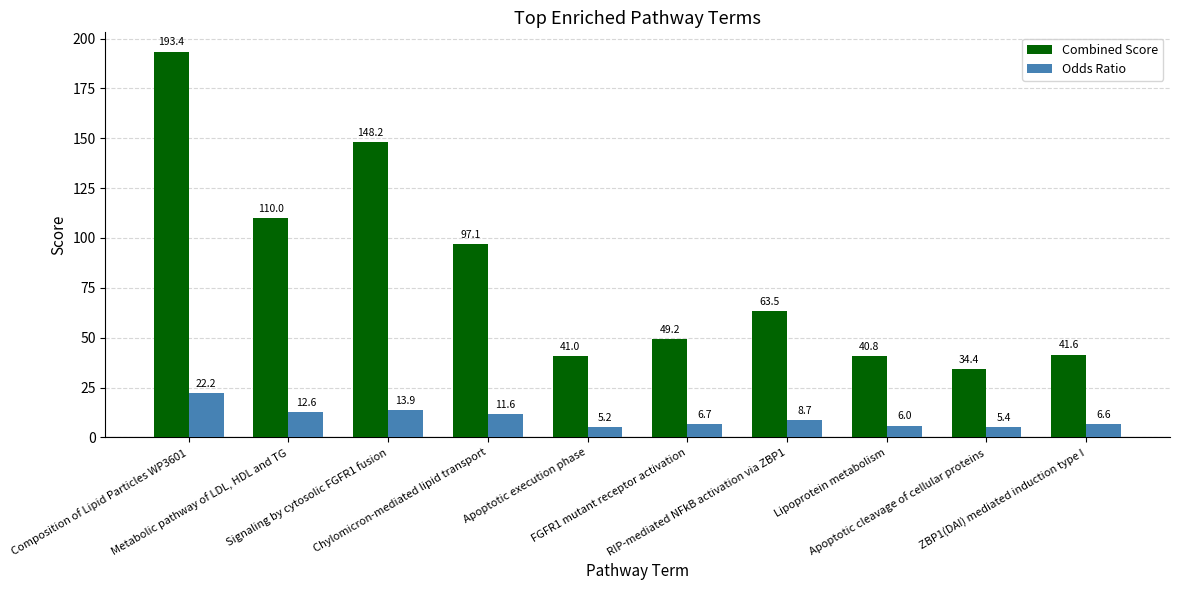

What is the sum of the Combined Score values at Chylomicron-mediated lipid transport and FGFR1 mutant receptor activation?

146.3